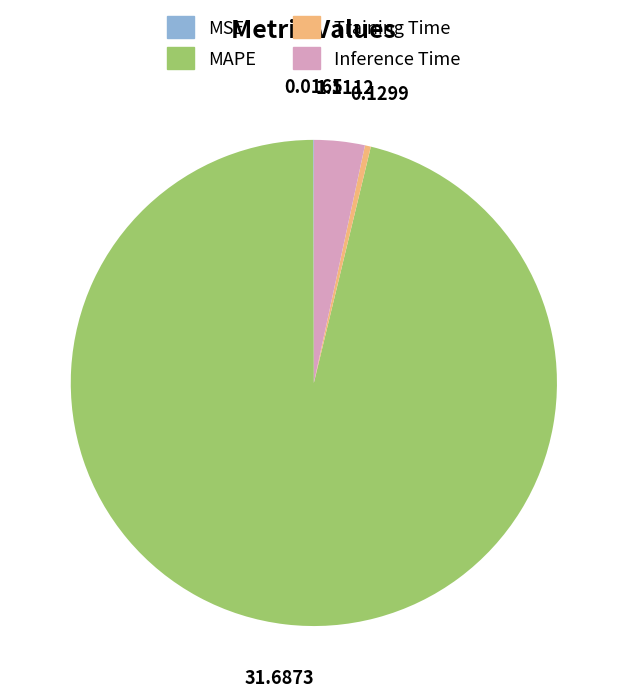

Between Inference Time and MAPE, which is larger?

MAPE